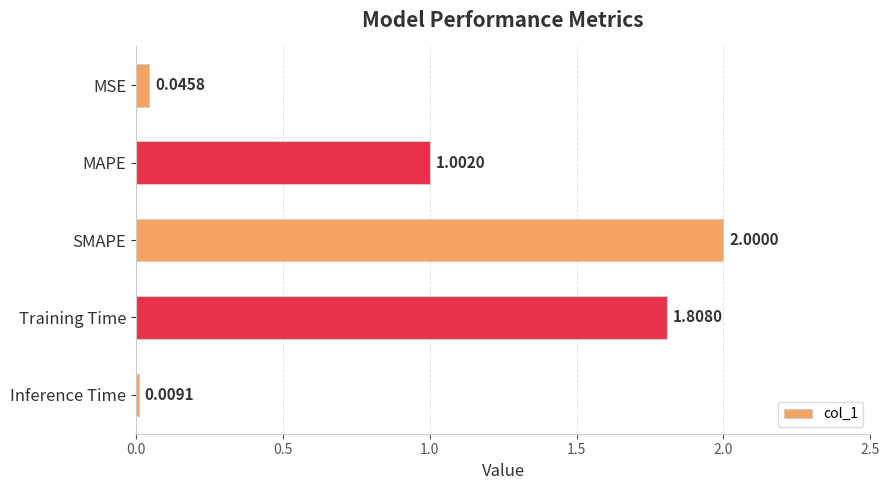

What is the label of the 1st bar from the bottom?

Inference Time